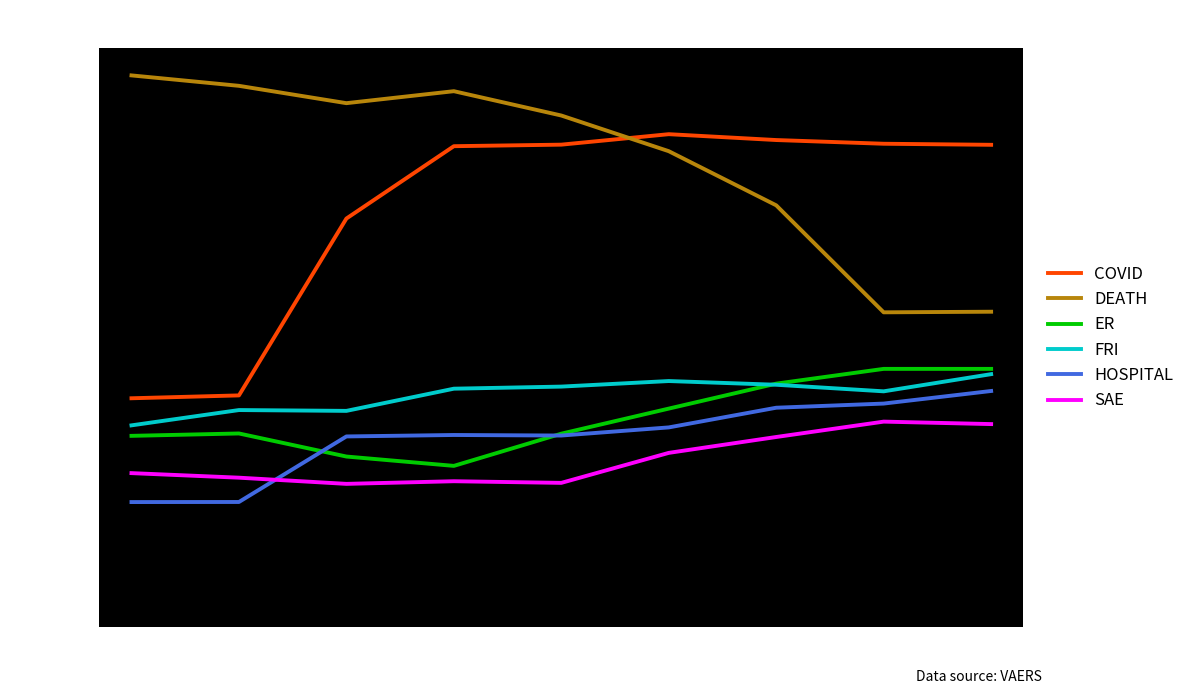

Which series has the largest total across all categories?

DEATH